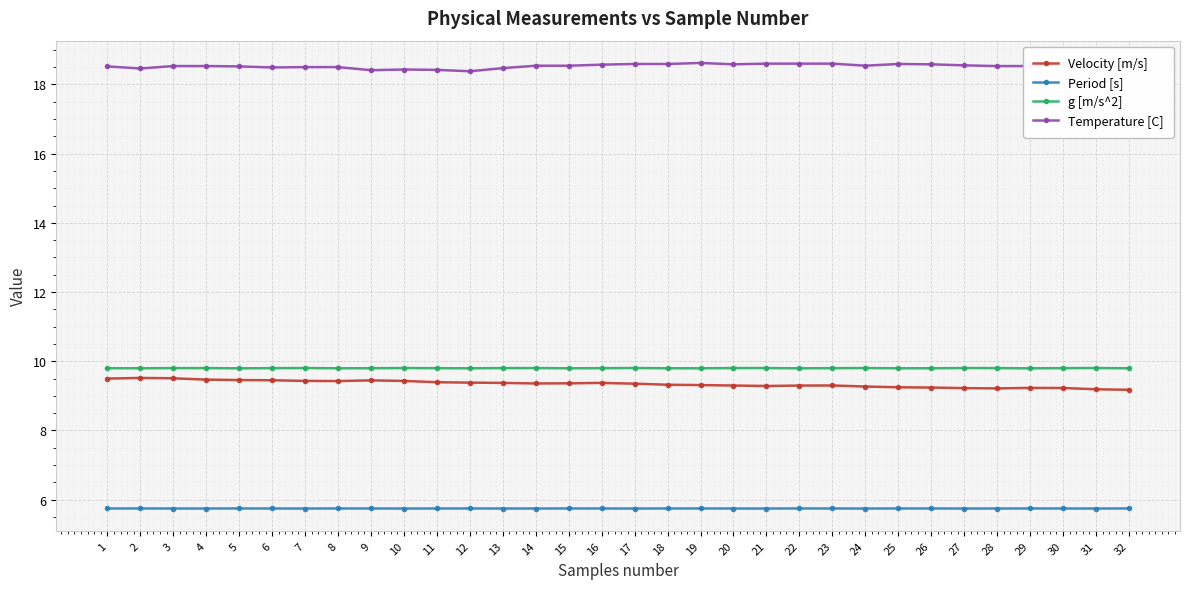

What is the difference between the highest and lowest values at 31?

12.8